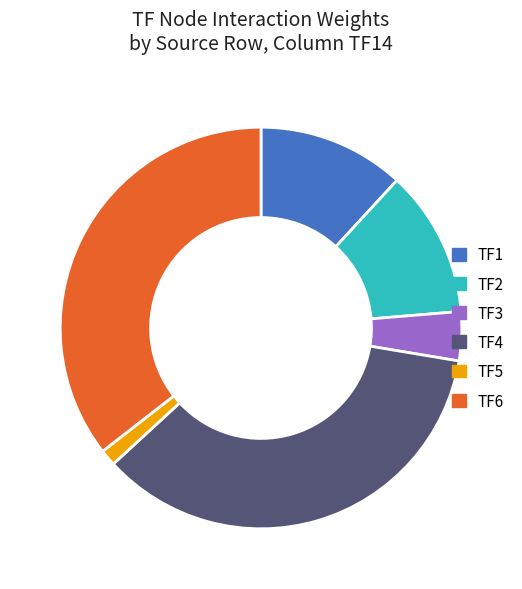

How many segments does this pie chart have?

6